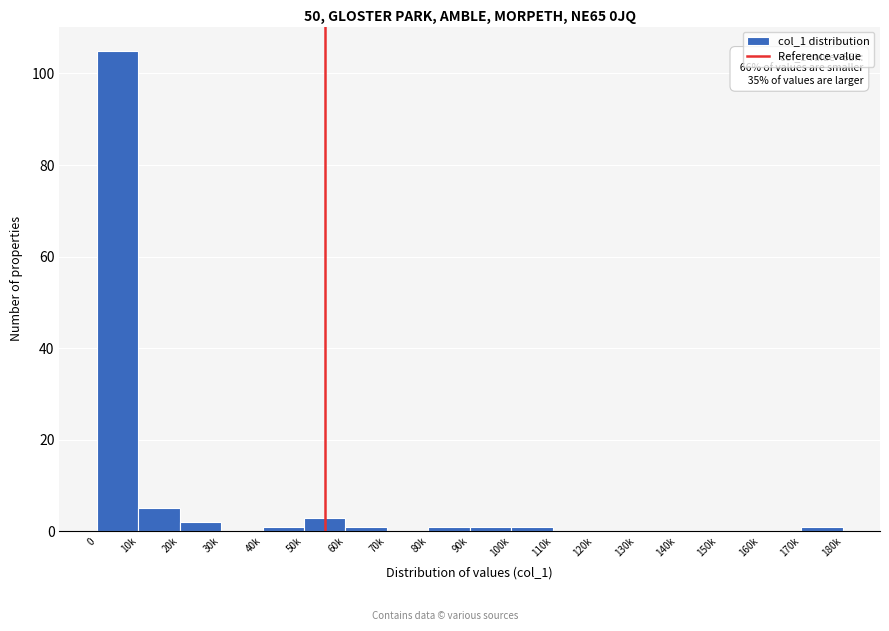

Reading right to left, list all the values displayed in this chart.

170k=1	160k=0	150k=0	140k=0	130k=0	120k=0	110k=0	100k=1	90k=1	80k=1	70k=0	60k=1	50k=3	40k=1	30k=0	20k=2	10k=5	0=105